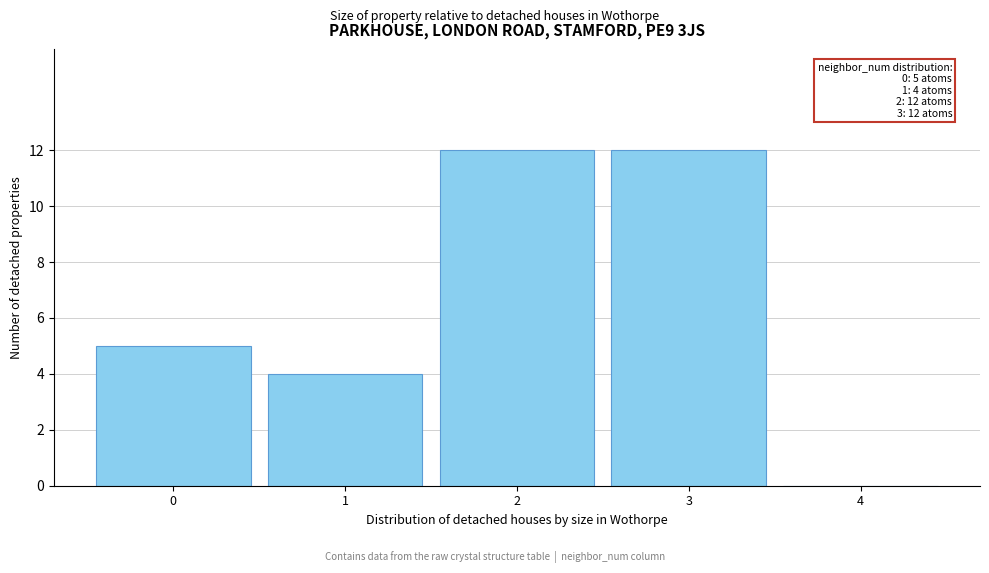

Reading left to right, what are all the values shown in this chart?

0=5	1=4	2=12	3=12	4=0